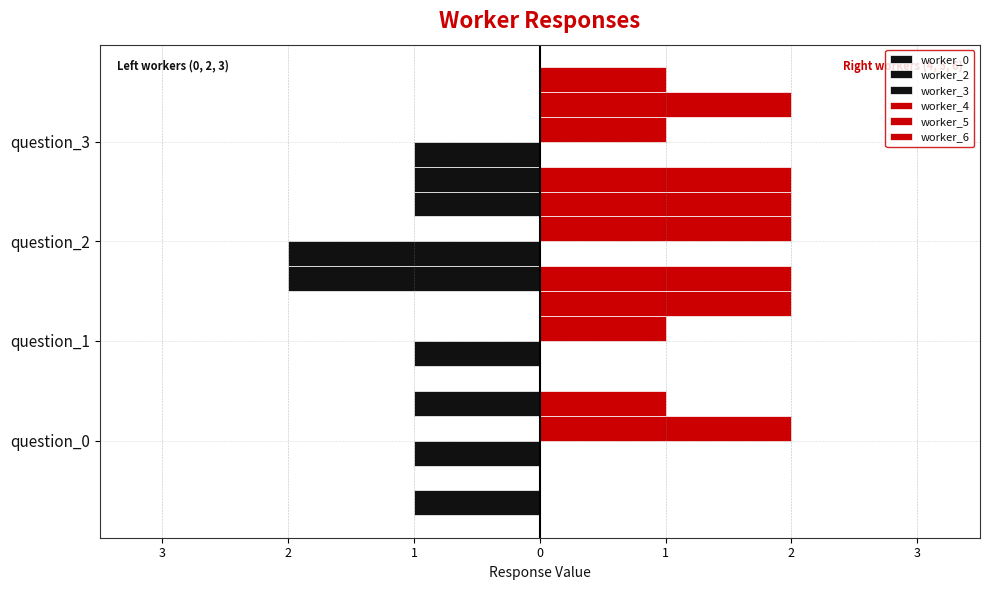

What is the smallest value displayed?

-2